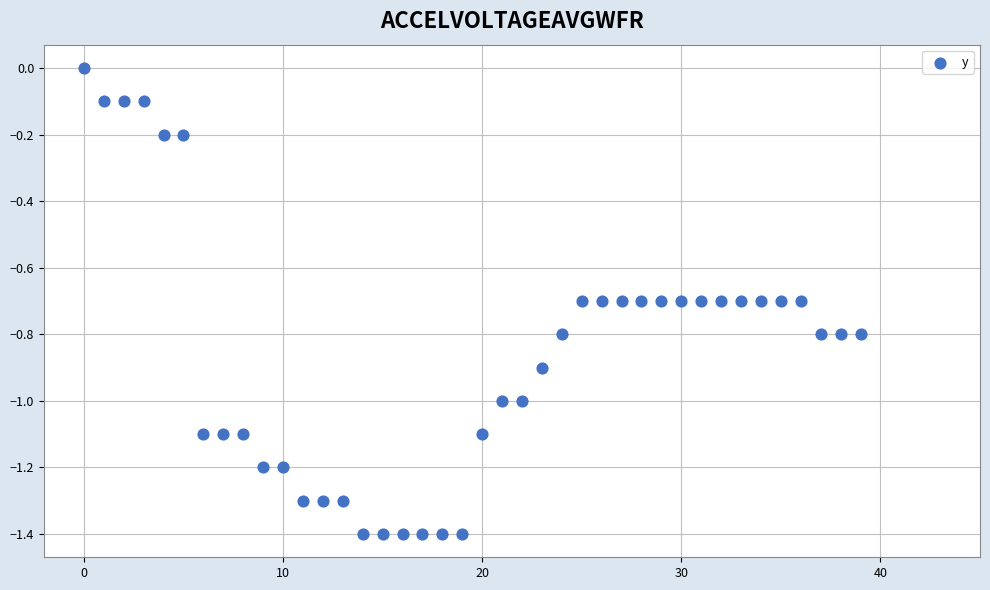

What is the range of Y values (max minus min)?

1.4